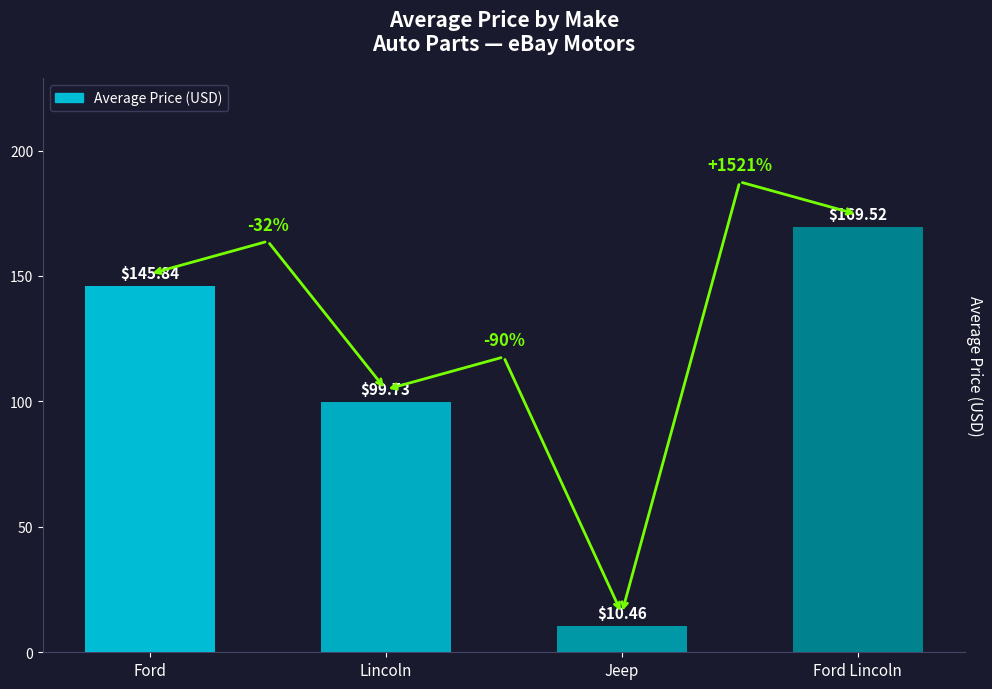

What is the sum of all values?

425.6